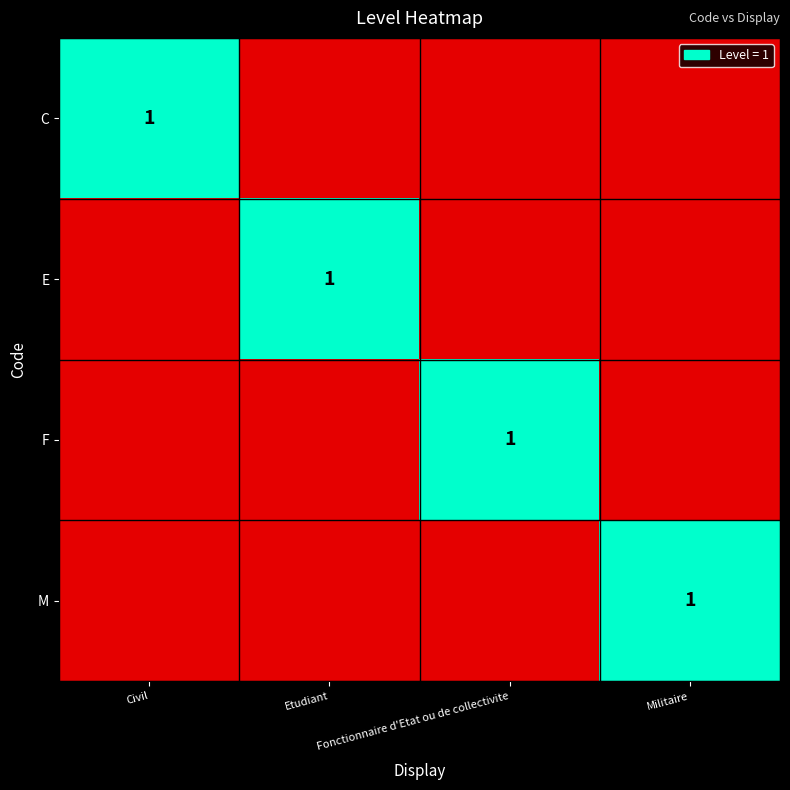

The F series shows 0 at Civil. True or false?

True